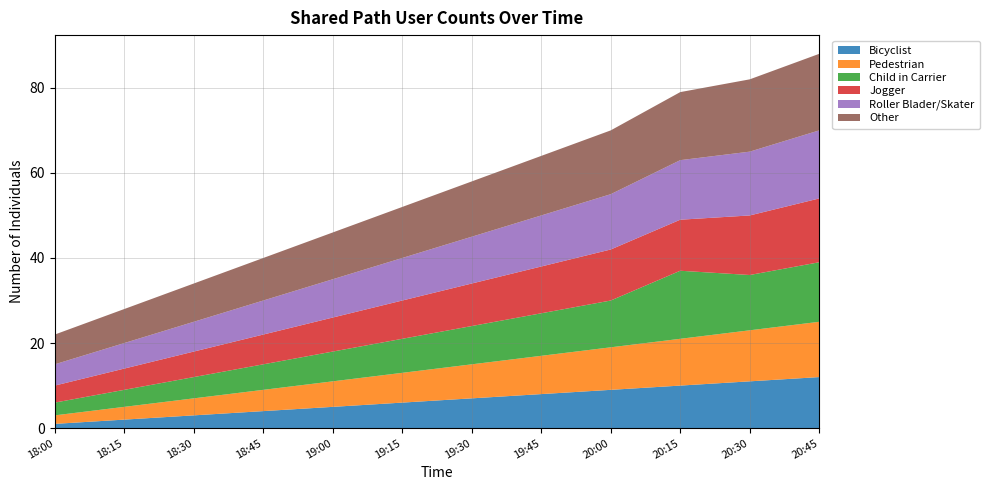

Reading left to right, list all the values displayed in this chart.

Bicyclist: 18:00=1	18:15=2	18:30=3	18:45=4	19:00=5	19:15=6	19:30=7	19:45=8	20:00=9	20:15=10	20:30=11	20:45=12
Pedestrian: 18:00=2	18:15=3	18:30=4	18:45=5	19:00=6	19:15=7	19:30=8	19:45=9	20:00=10	20:15=11	20:30=12	20:45=13
Child in Carrier: 18:00=3	18:15=4	18:30=5	18:45=6	19:00=7	19:15=8	19:30=9	19:45=10	20:00=11	20:15=16	20:30=13	20:45=14
Jogger: 18:00=4	18:15=5	18:30=6	18:45=7	19:00=8	19:15=9	19:30=10	19:45=11	20:00=12	20:15=12	20:30=14	20:45=15
Roller Blader/Skater: 18:00=5	18:15=6	18:30=7	18:45=8	19:00=9	19:15=10	19:30=11	19:45=12	20:00=13	20:15=14	20:30=15	20:45=16
Other: 18:00=7	18:15=8	18:30=9	18:45=10	19:00=11	19:15=12	19:30=13	19:45=14	20:00=15	20:15=16	20:30=17	20:45=18